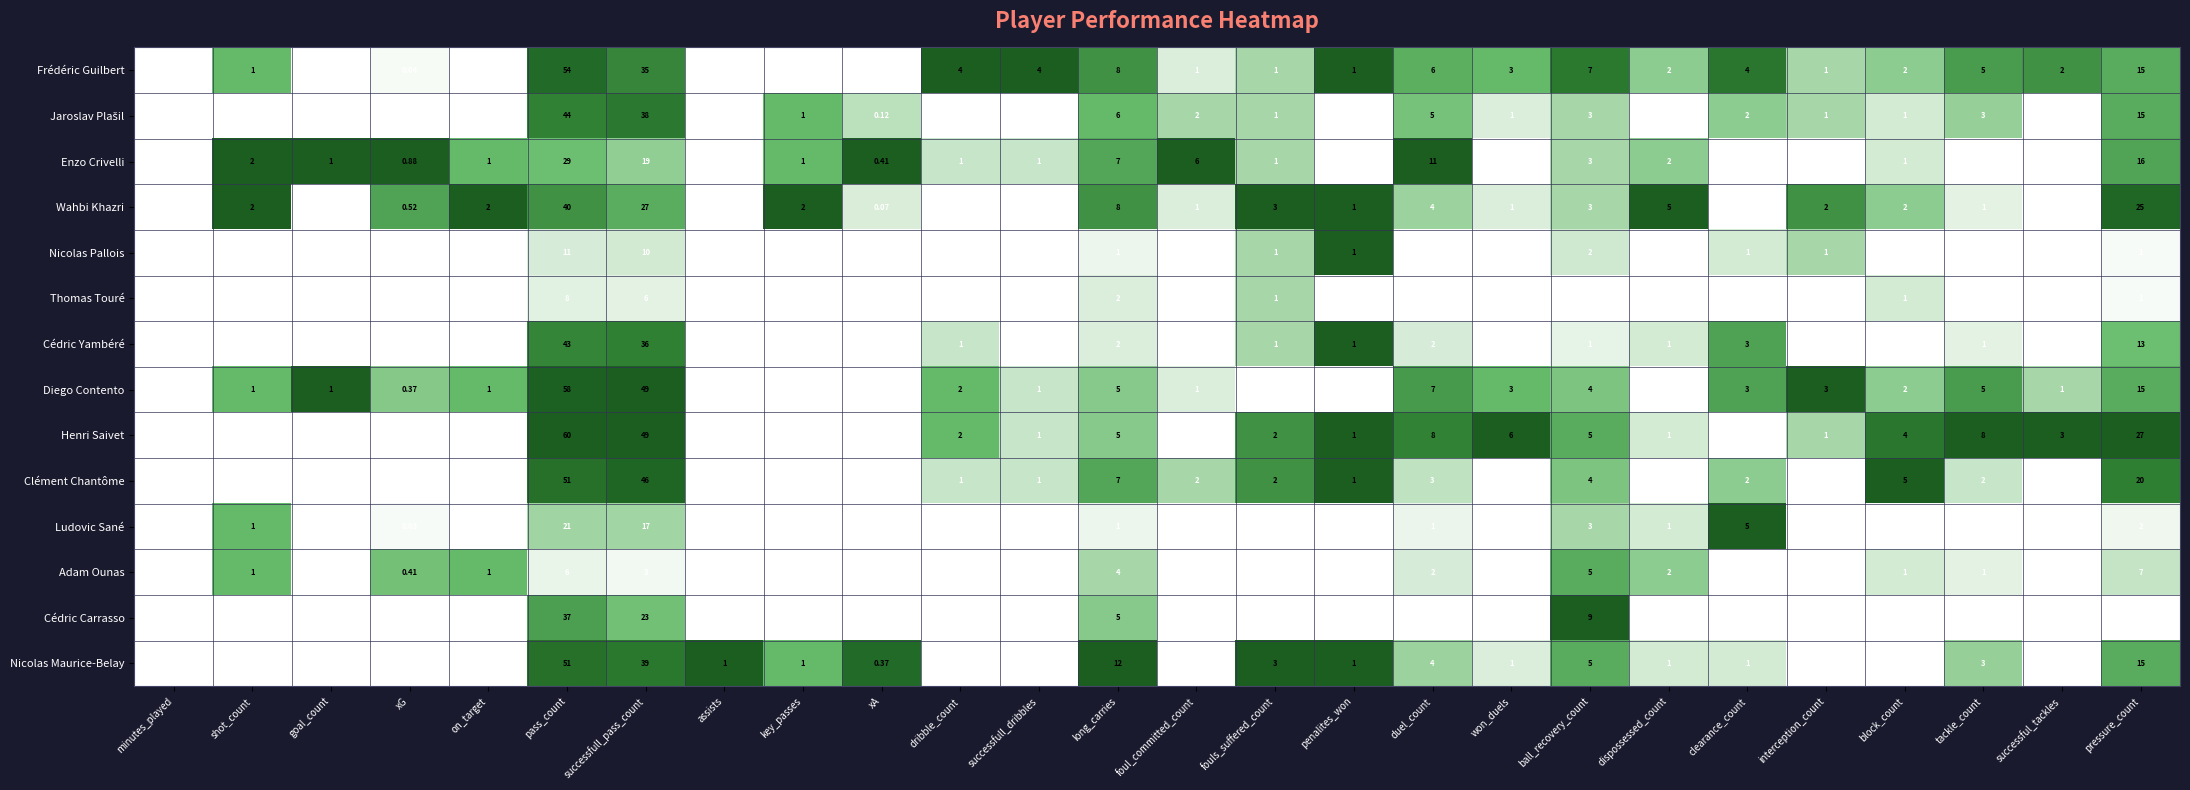

Which series has the largest total across all categories?

Henri Saivet